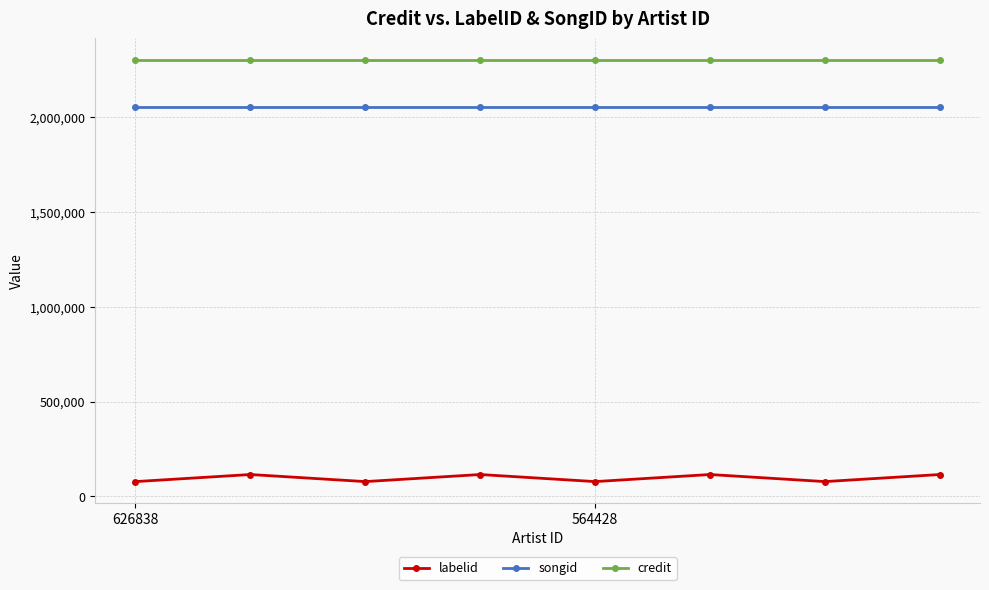

Does the chart display data point markers on the line(s)?

Yes